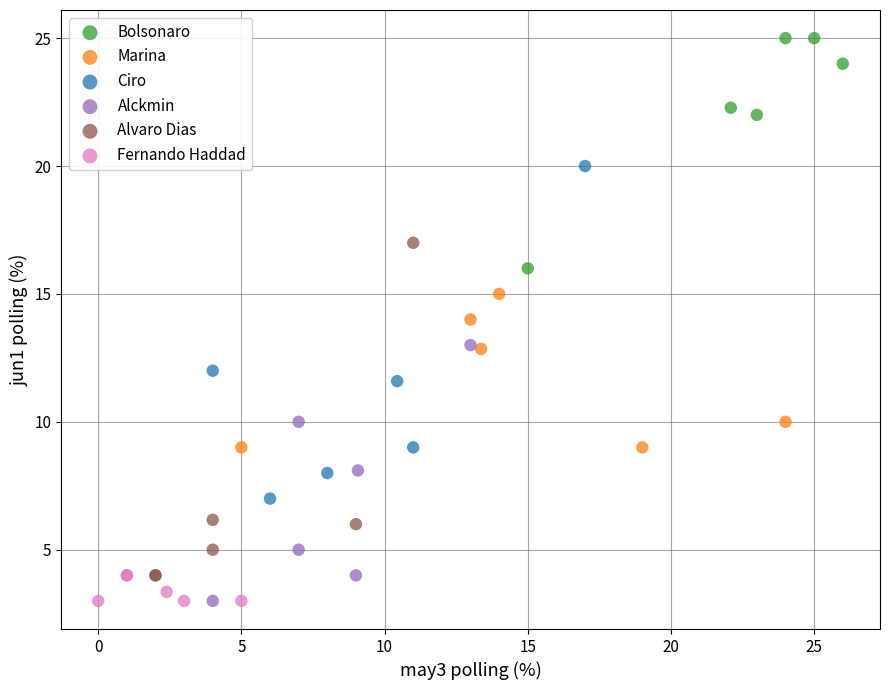

Which series reaches the maximum Y coordinate?

Bolsonaro